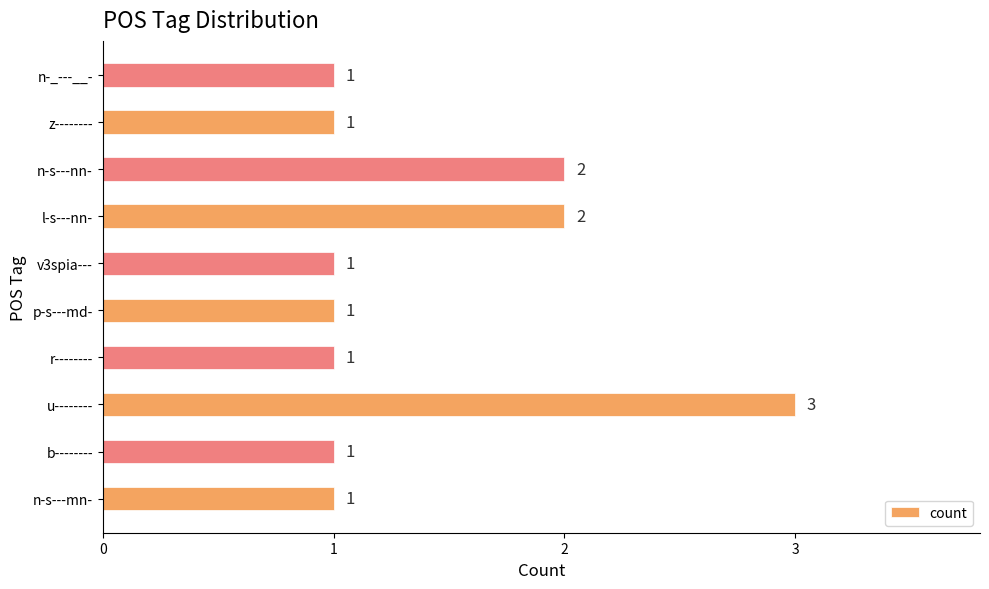

Count the values in the range 1 to 2.

9